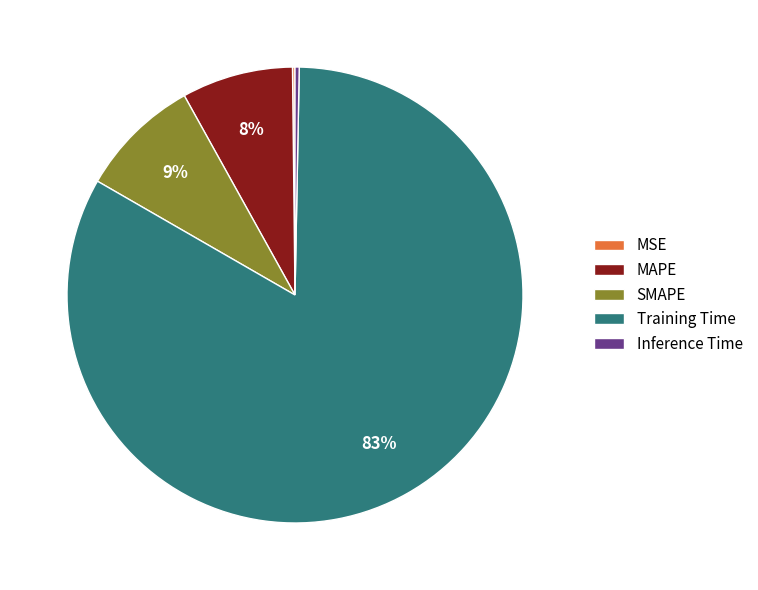

Is there a majority slice in this chart?

Yes